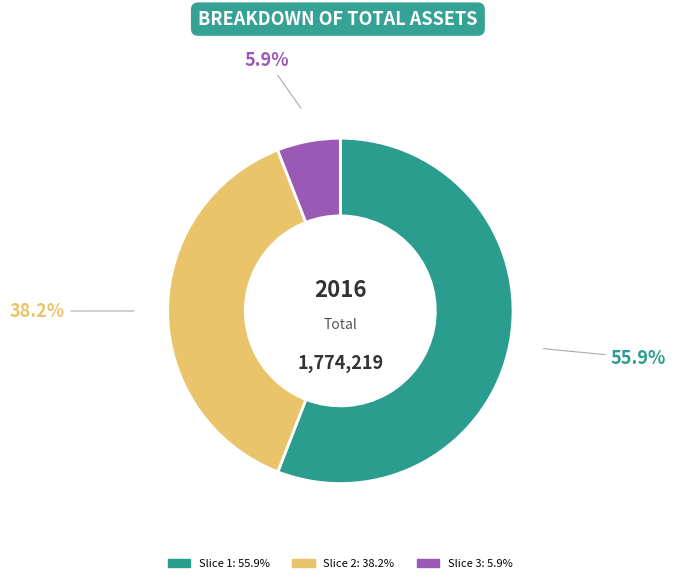

Does any single category account for the majority?

Yes